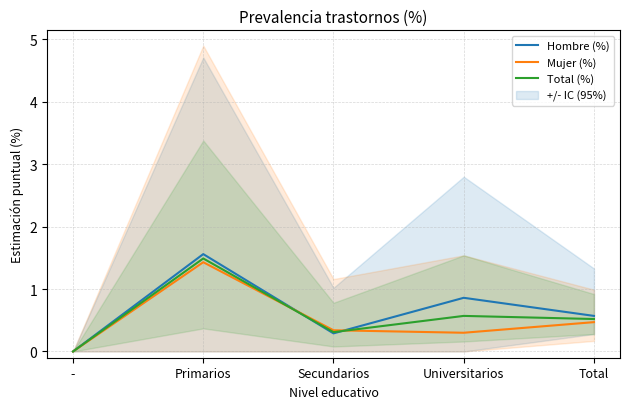

At which category is the sum across all series the highest?

Primarios